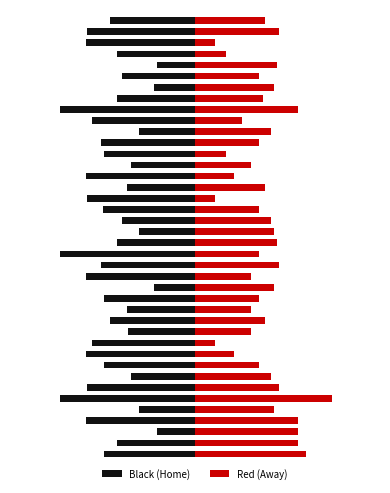

Is it true that Black (Home) equals -0.4 at 4?

False